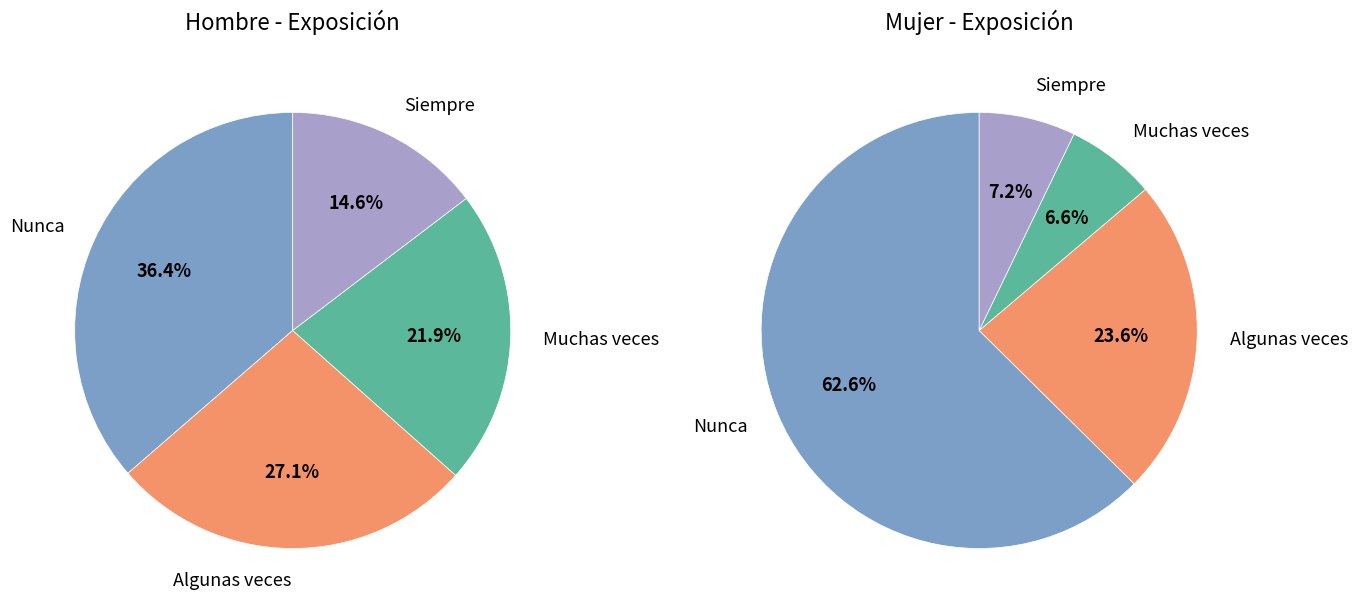

How much of the chart is everything except Algunas veces?

72.9%